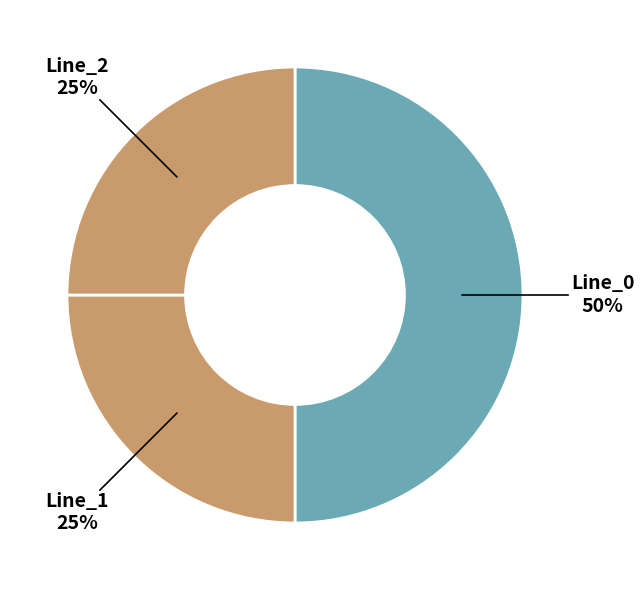

True or false: Line_0 accounts for 50% of the total.

True